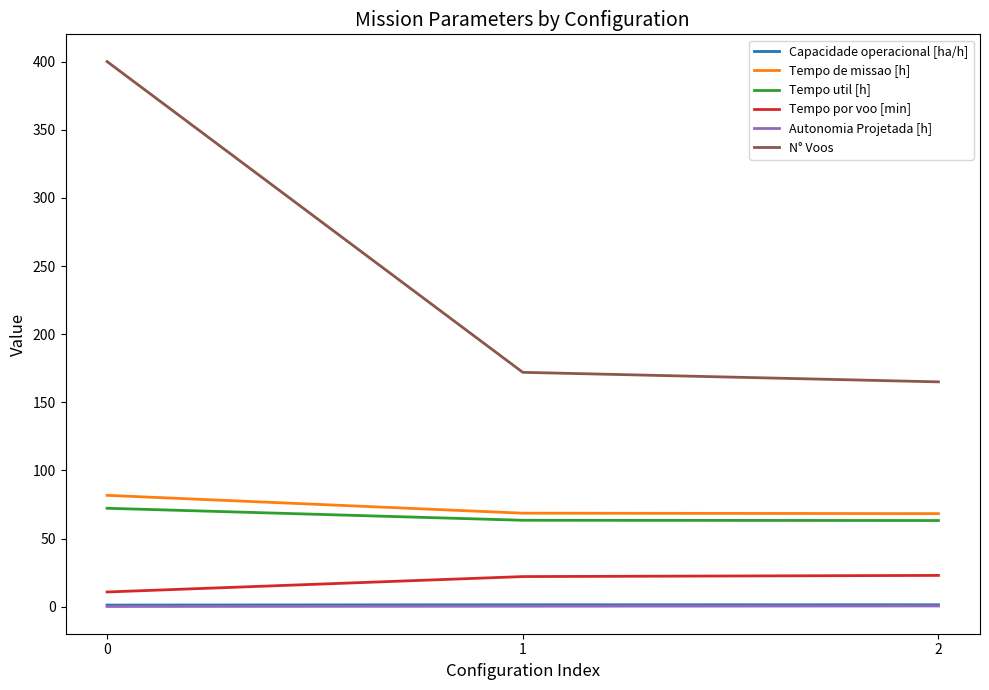

Between 0 and 1, which series saw the biggest shift?

N° Voos